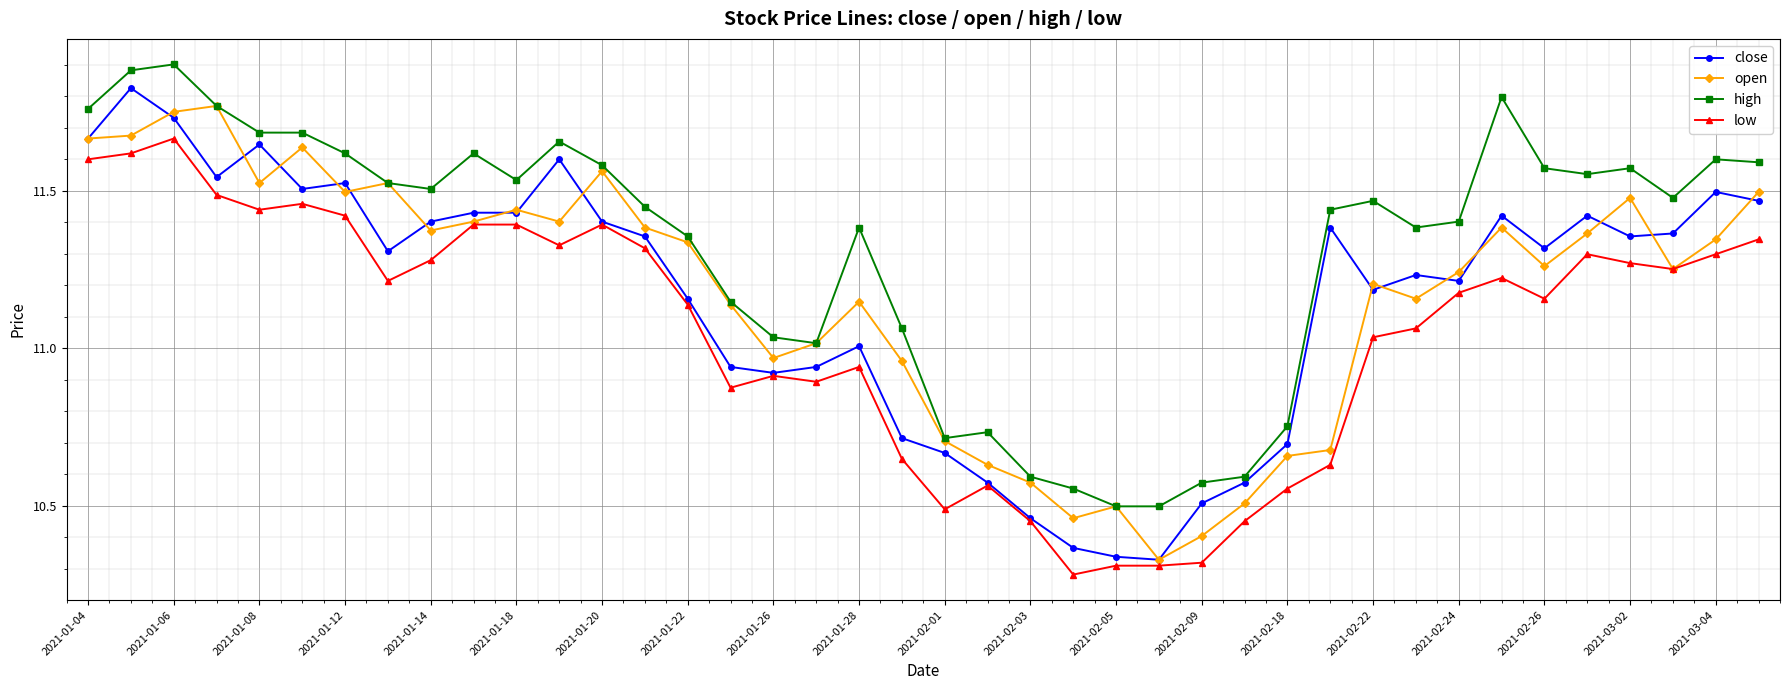

Which series has the largest total across all categories?

high